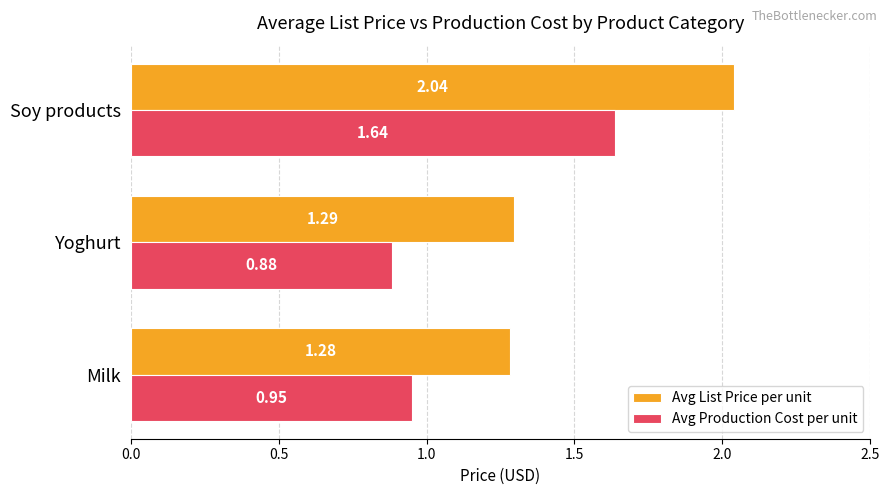

Is the value of Avg List Price per unit at Yoghurt greater than the value of Avg Production Cost per unit at Soy products?

No